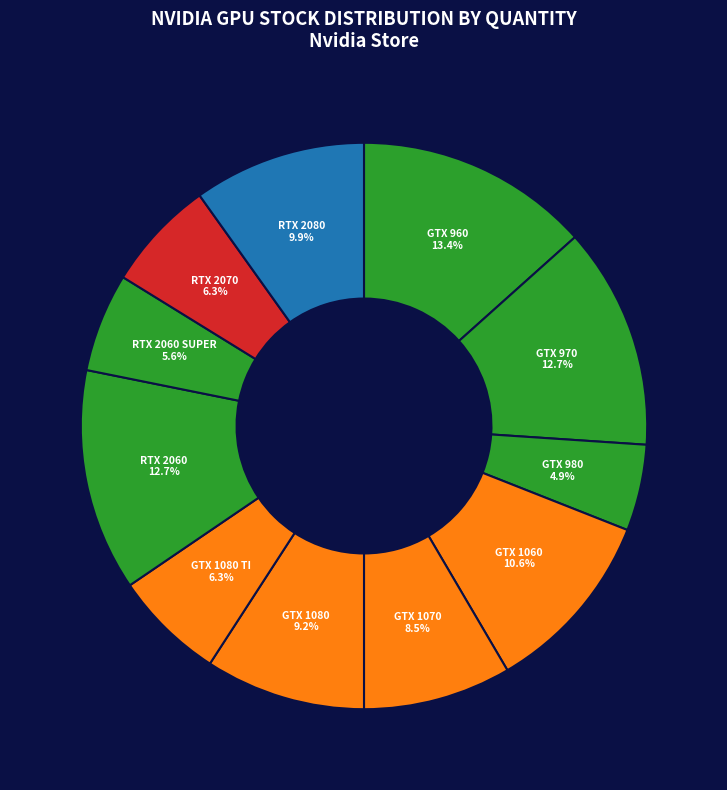

What is the smallest slice in the pie chart?

GTX 980